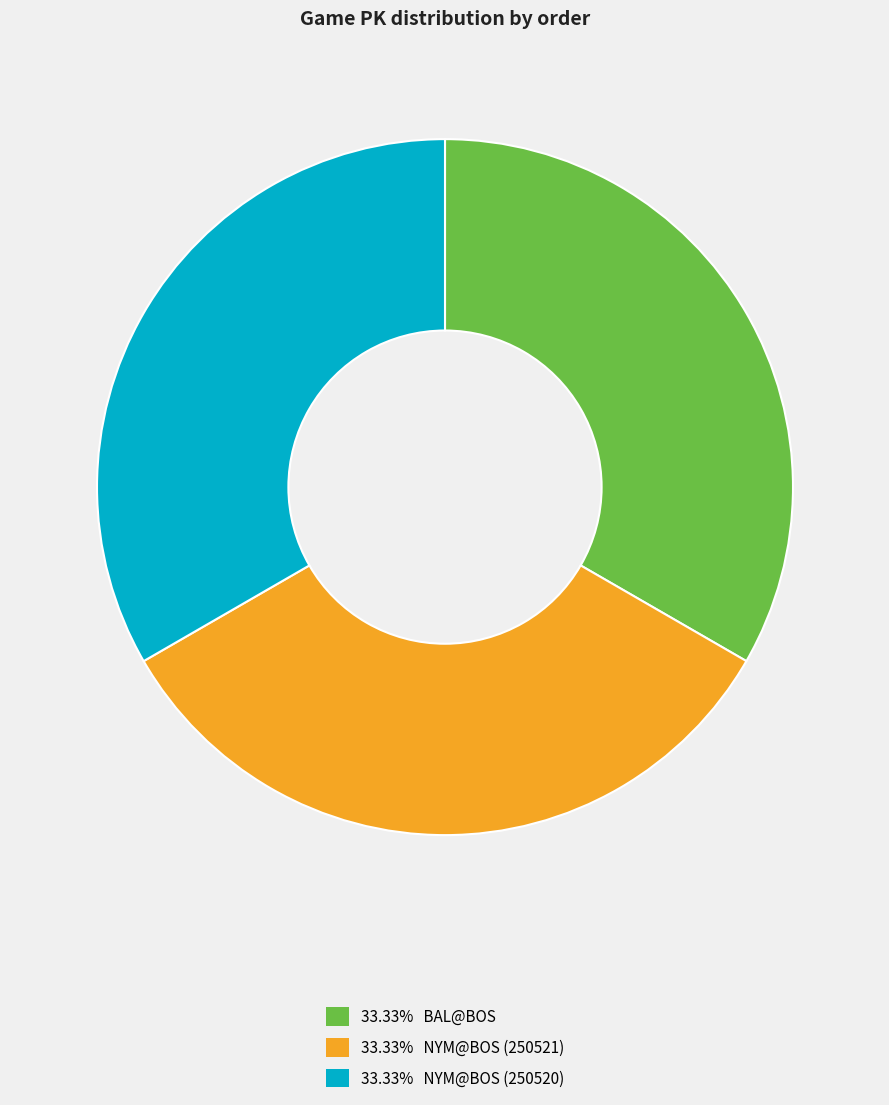

Count the number of slices in the pie.

3